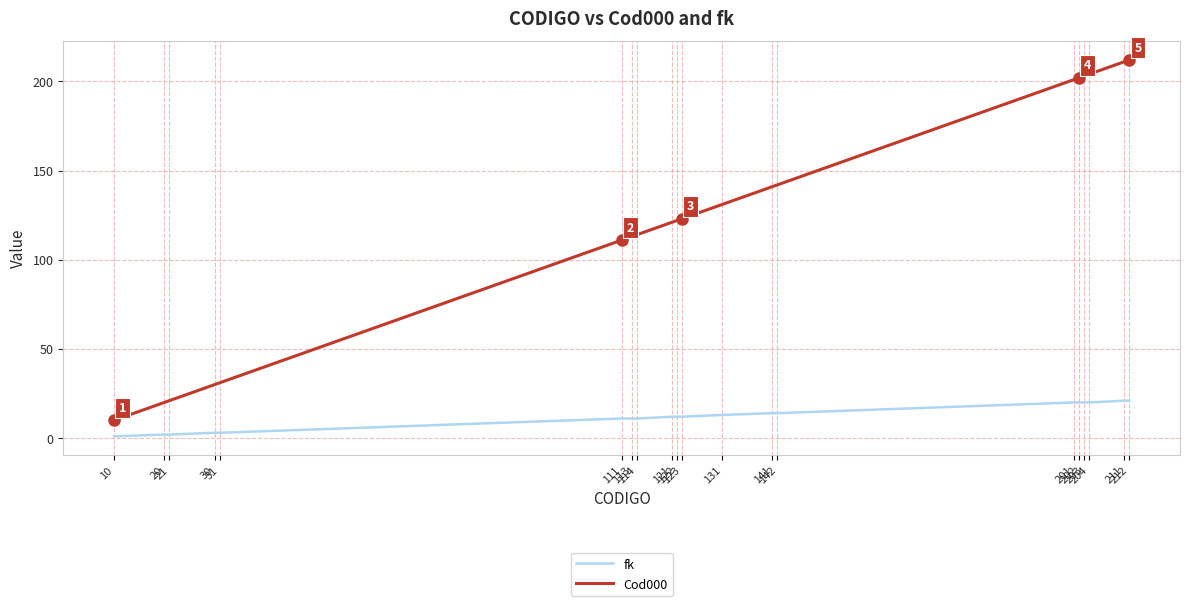

True or false: fk and Cod000 cross at least once.

False